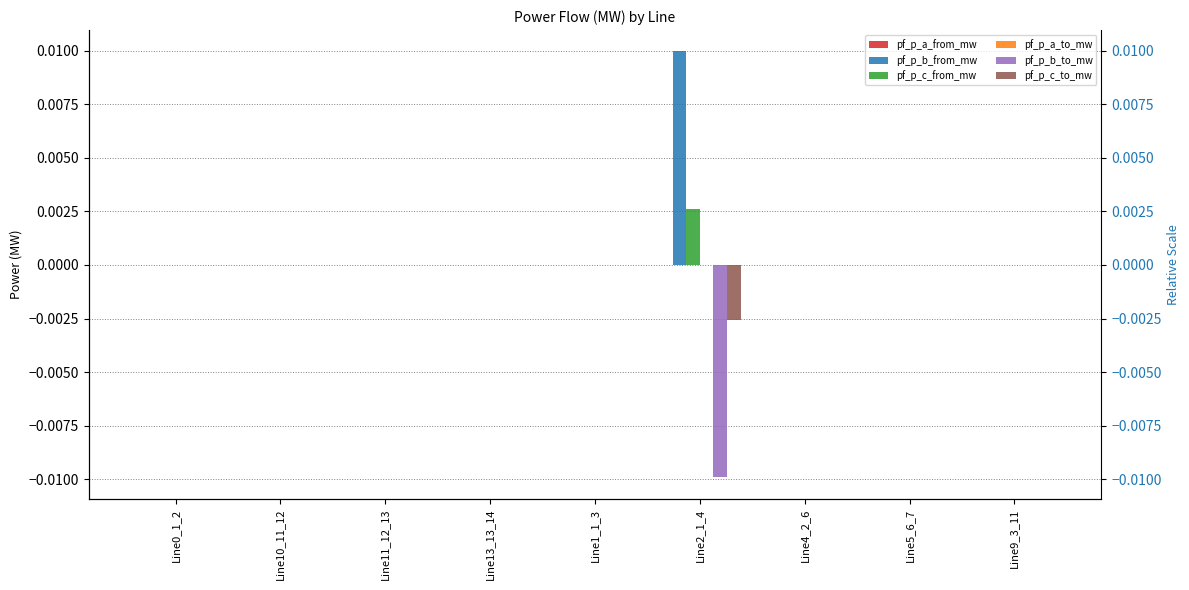

At how many categories does at least one series exceed 0?

9